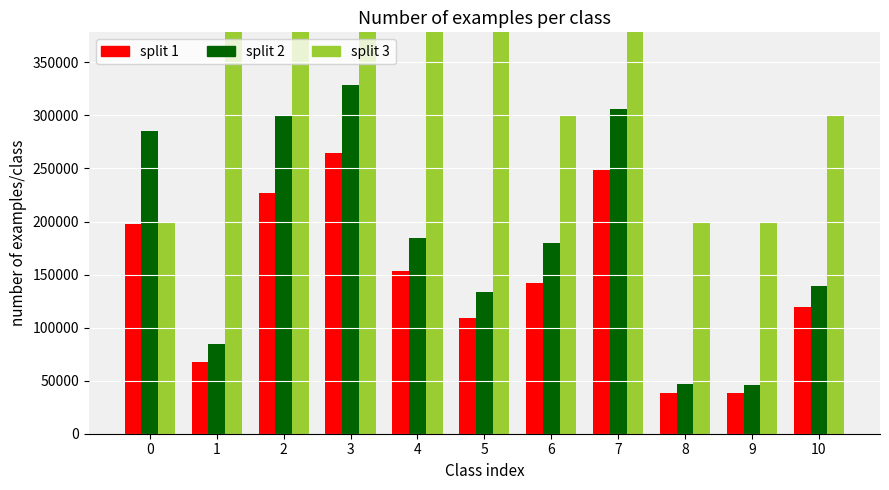

Which series changed the most between 7 and 9?

split 3